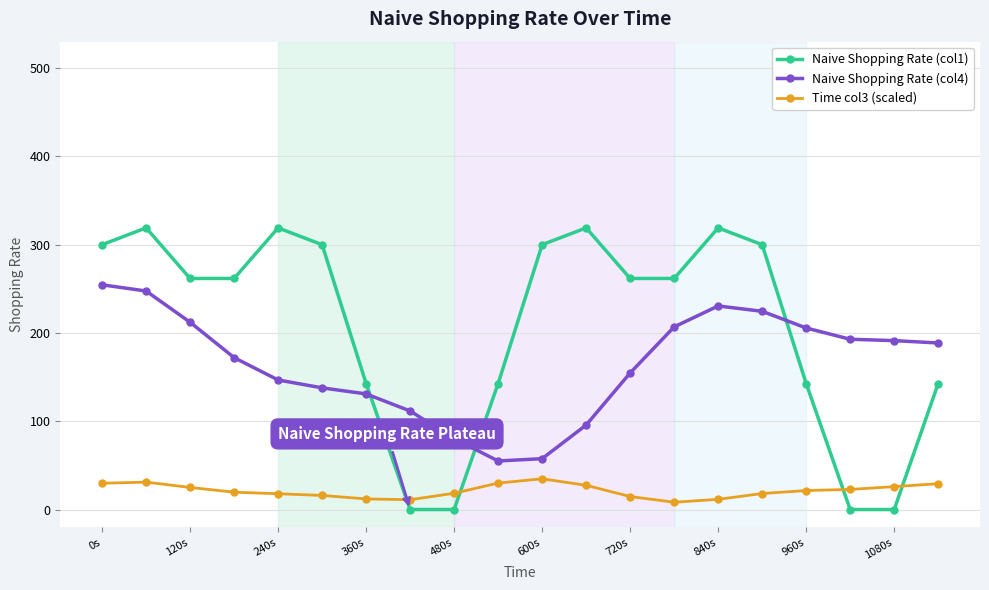

At how many categories does at least one series exceed 311?

4